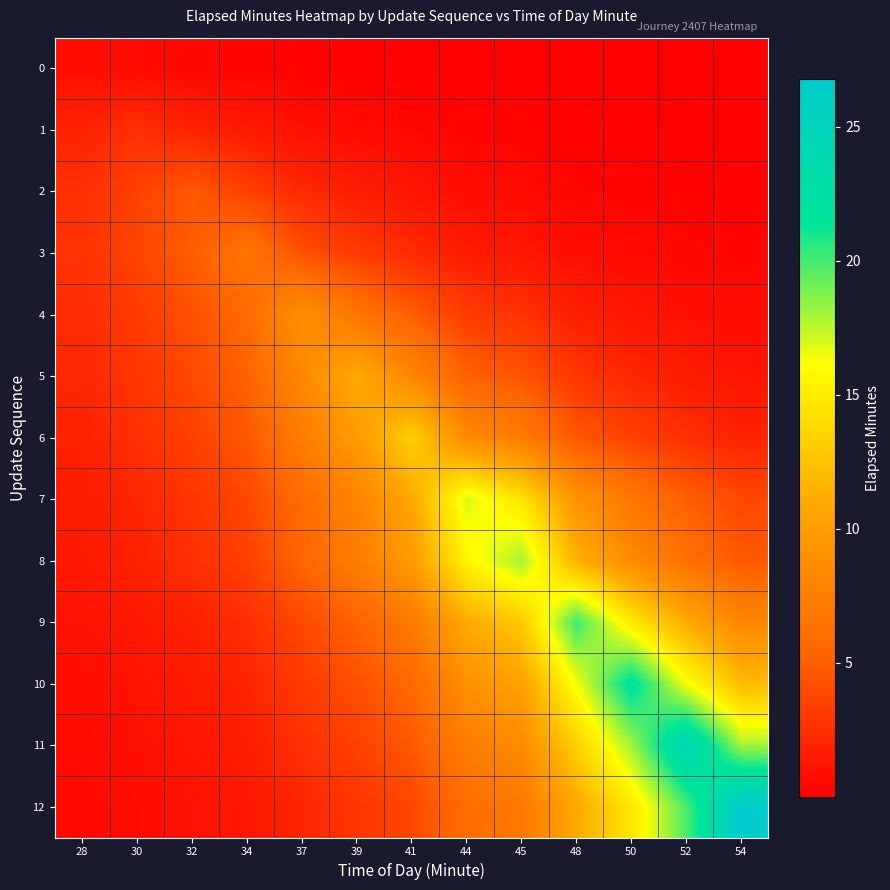

Which has a higher value, 48 or 45?

45